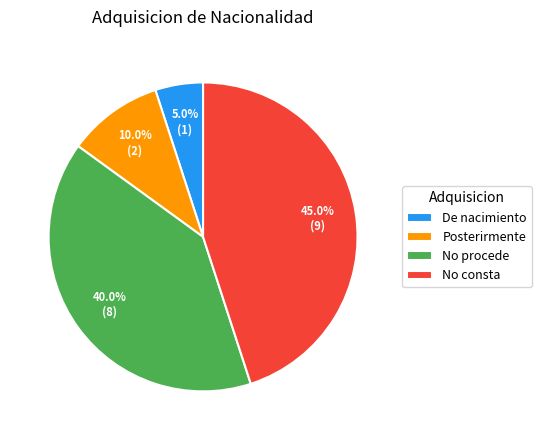

Is there any slice that represents more than half of the pie?

No